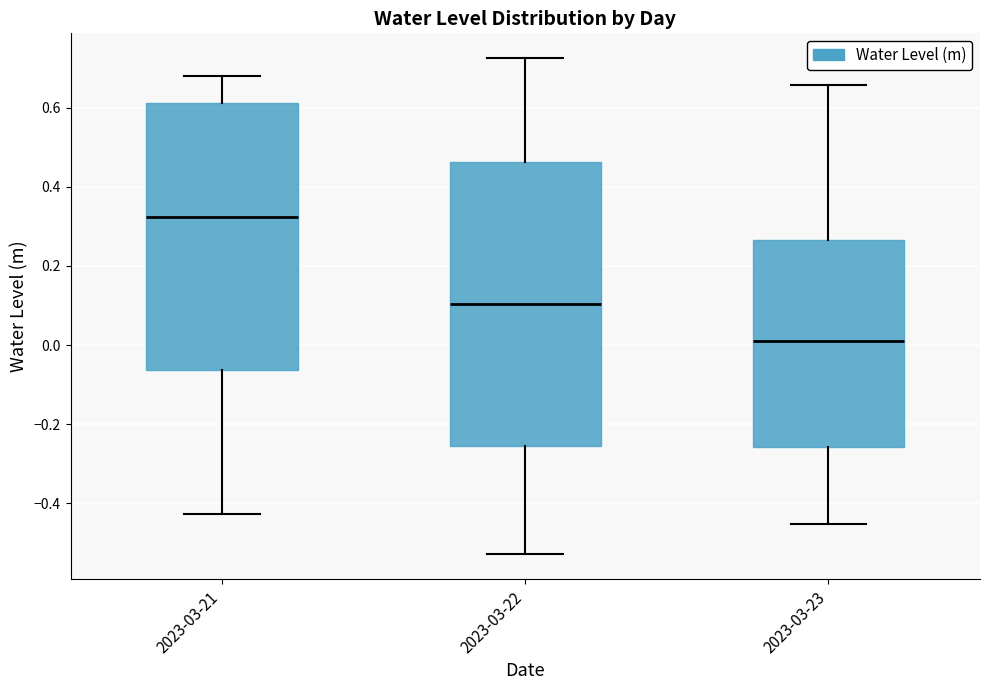

Which box's median line is the lowest?

2023-03-23